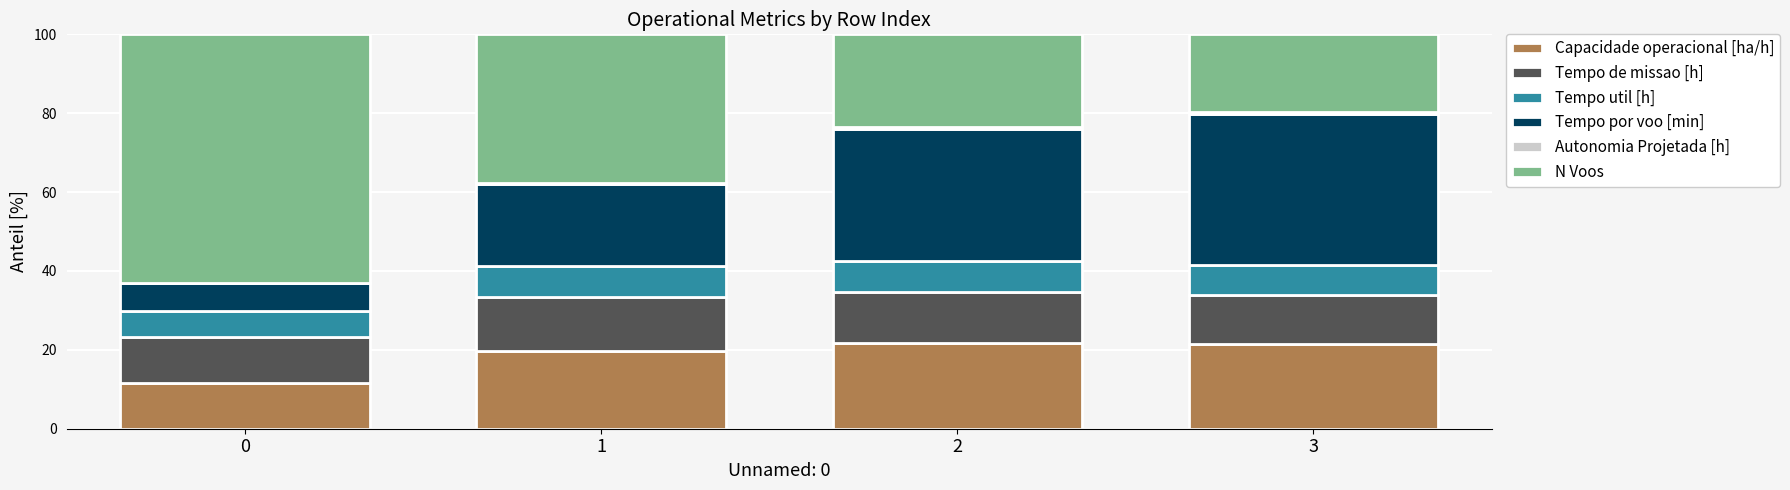

True or false: Capacidade operacional [ha/h] has a value of 4.8 at 2.

False